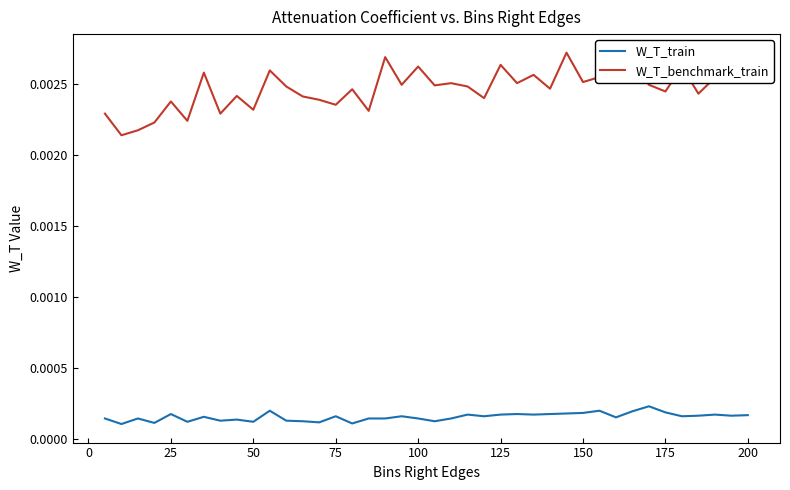

List the series in order of their overall mean, highest first.

W_T_benchmark_train, W_T_train